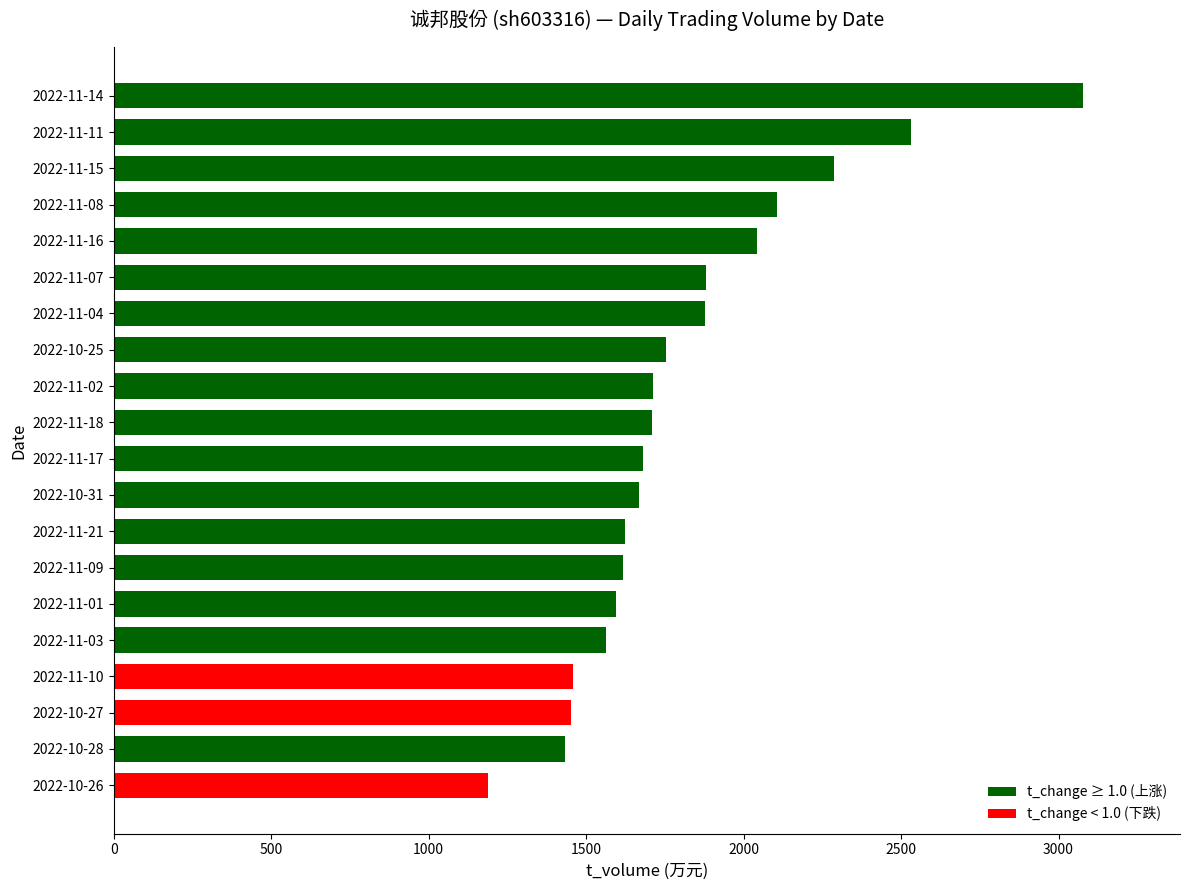

What is the average value?

1813